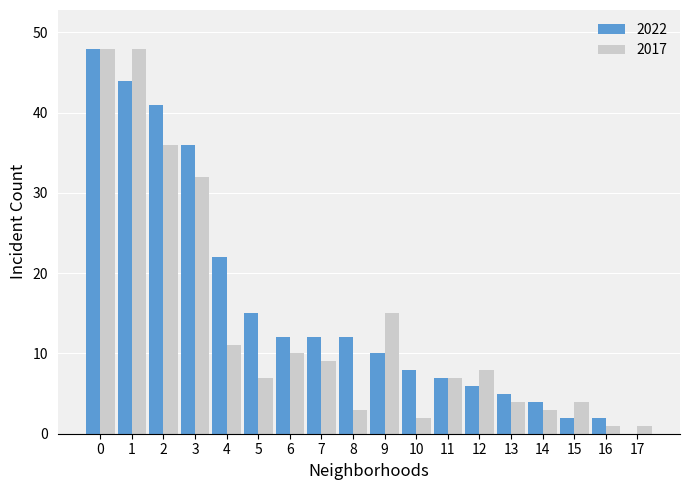

Is the value of 2017 at 10 greater than the value of 2022 at 3?

No